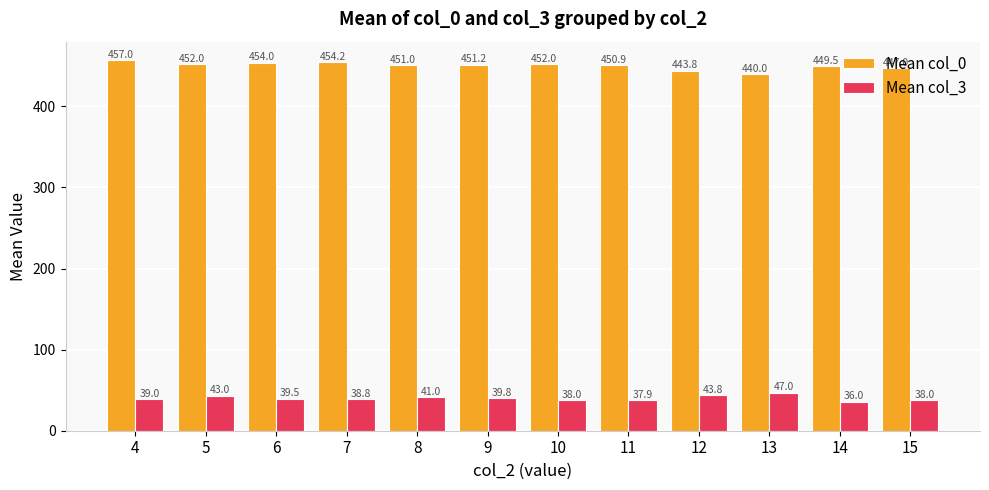

True or false: Mean col_0 has a value of 220.2 at 15.

False